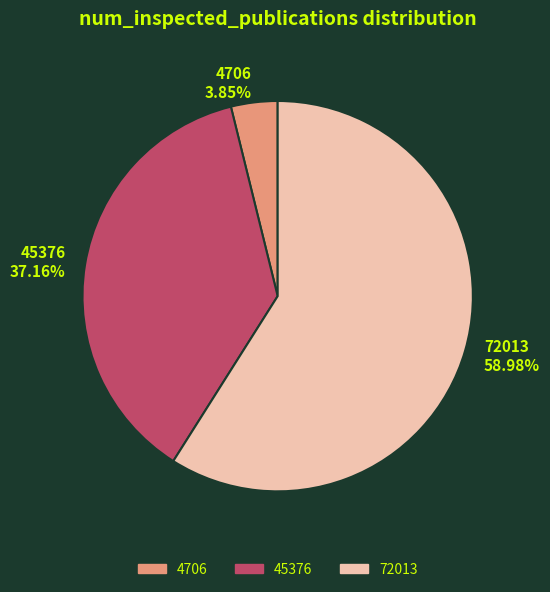

Is it true that 72013 is 59% of the pie?

True